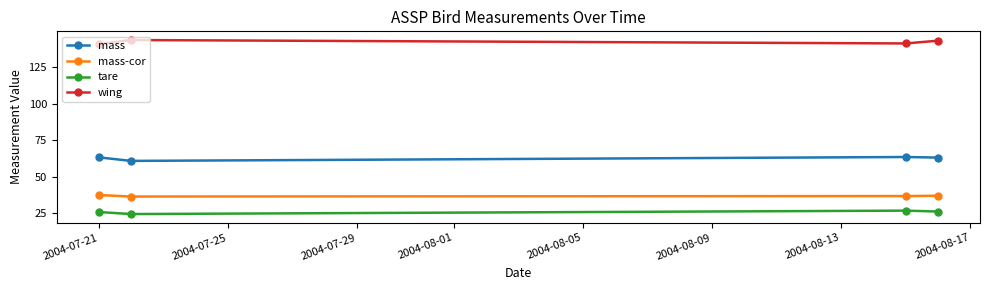

Rank the series by their maximum value, from highest to lowest.

wing, mass, mass-cor, tare